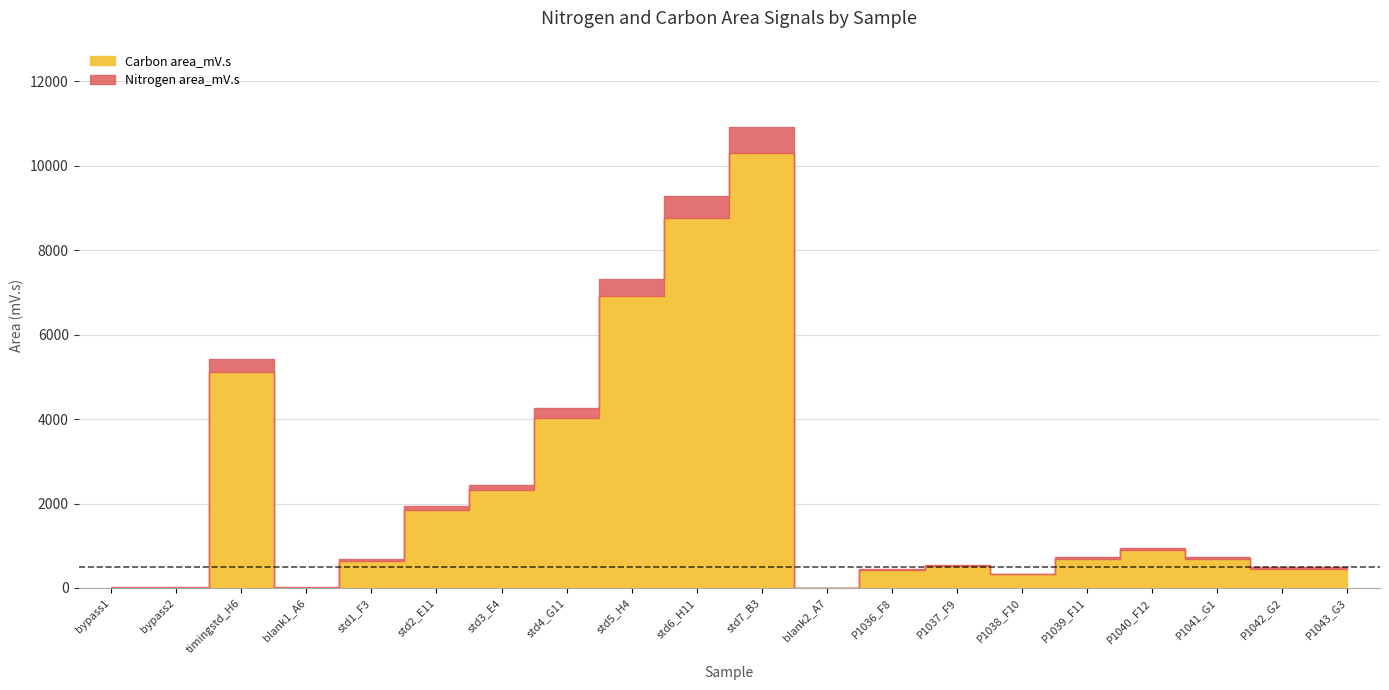

True or false: Carbon area_mV.s and Nitrogen area_mV.s cross at least once.

True